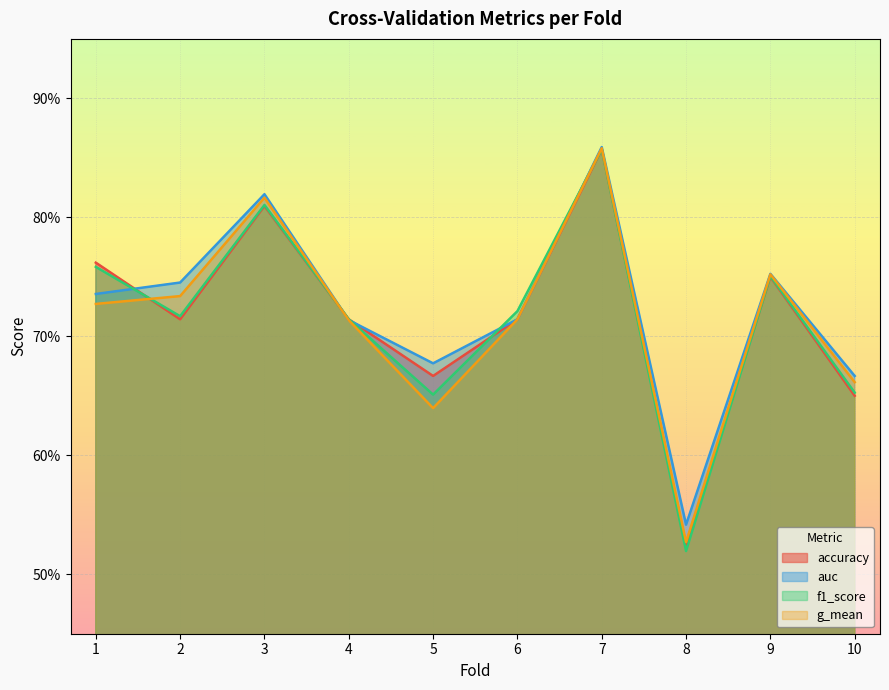

What is the sum of the f1_score values at 6 and 5?

1.4